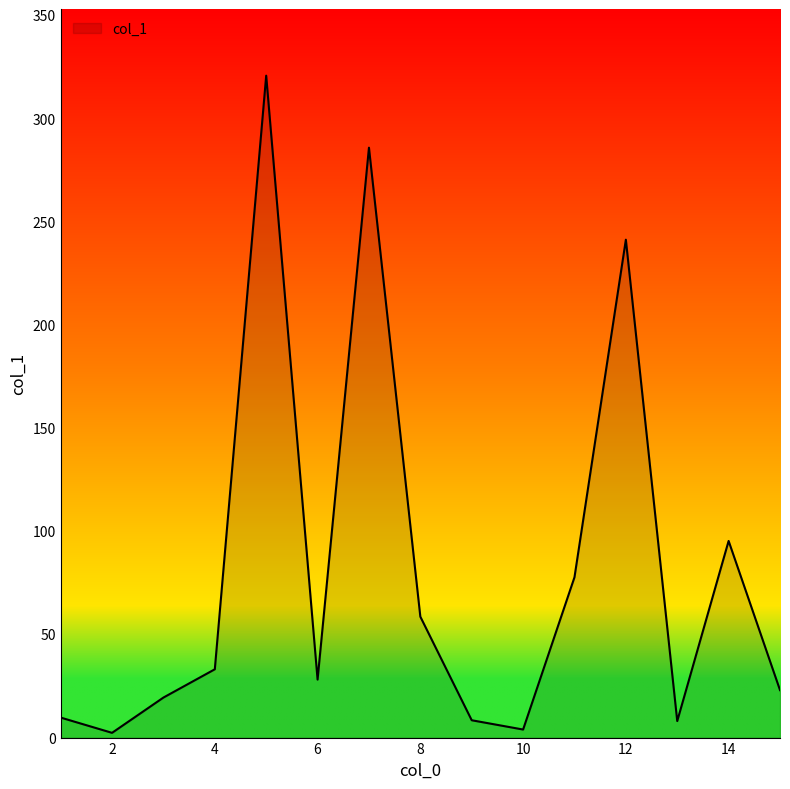

True or false: there are more than 2 points higher than both neighbors.

True